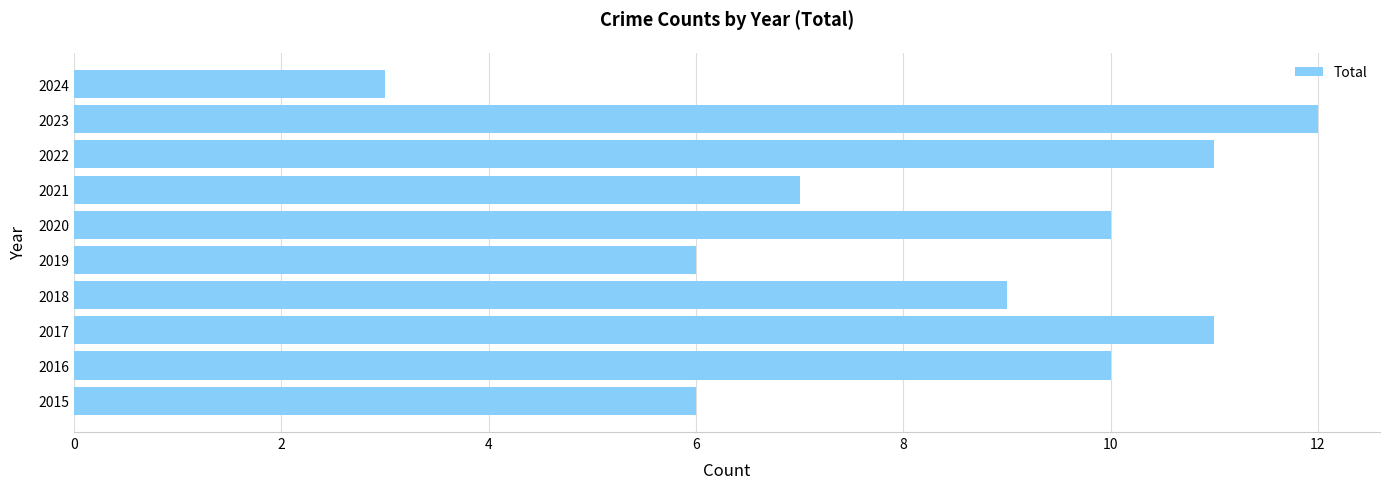

Is it true that the value at 2017 is 15?

False